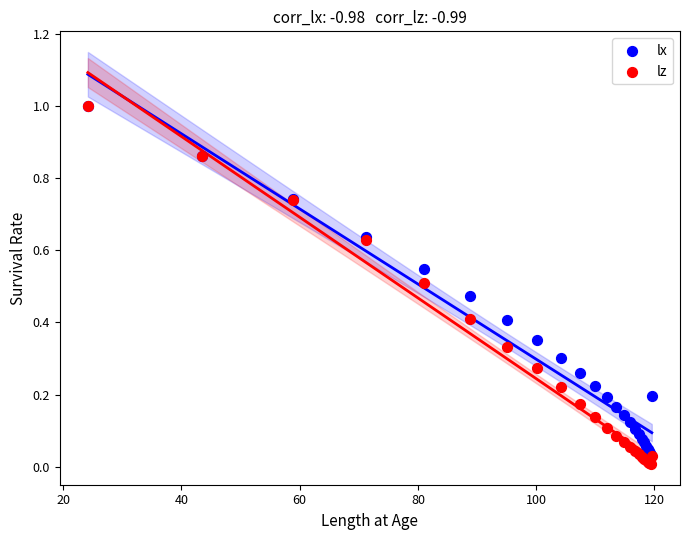

What are all the series names shown in the legend?

lx, lz